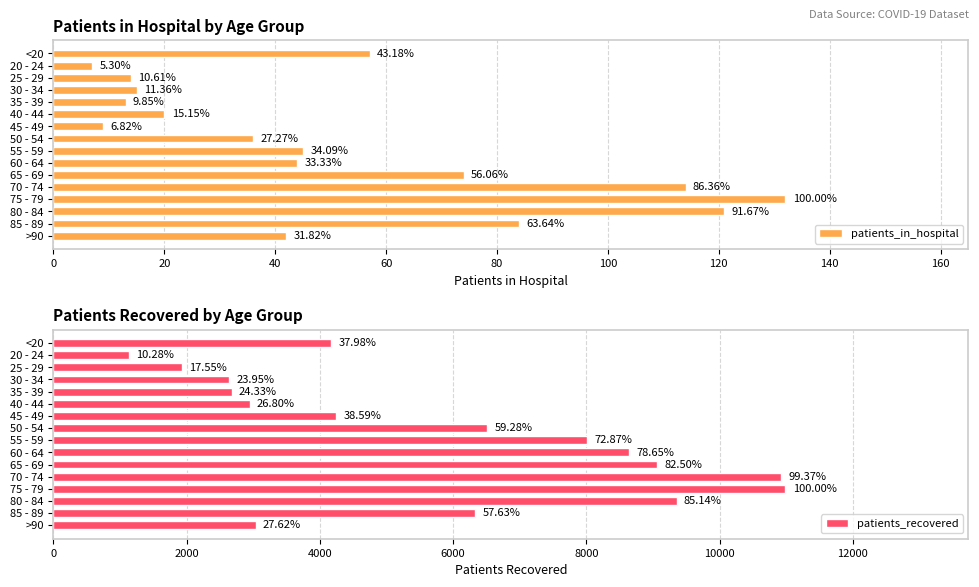

At how many categories does at least one series exceed 10639?

2